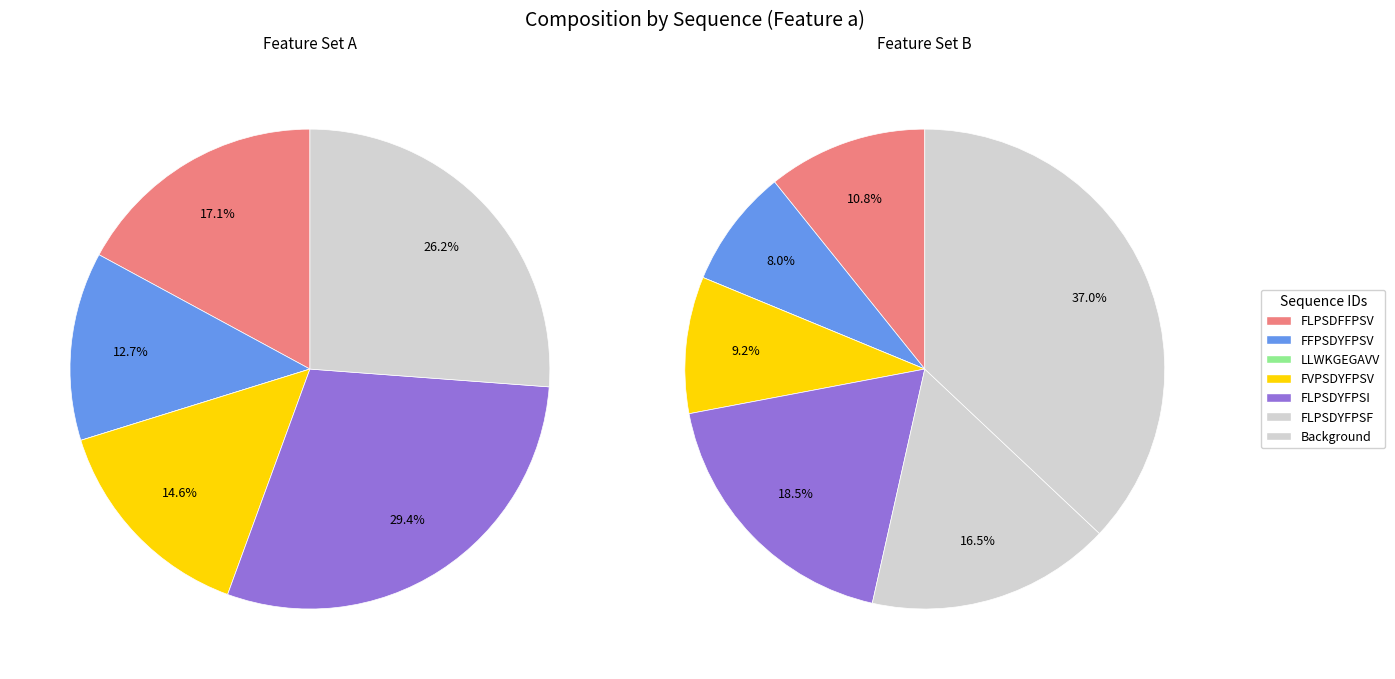

To the nearest percent, what is the difference between the LLWKGEGAVV and FLPSDYFPSI slice percentages?

29%